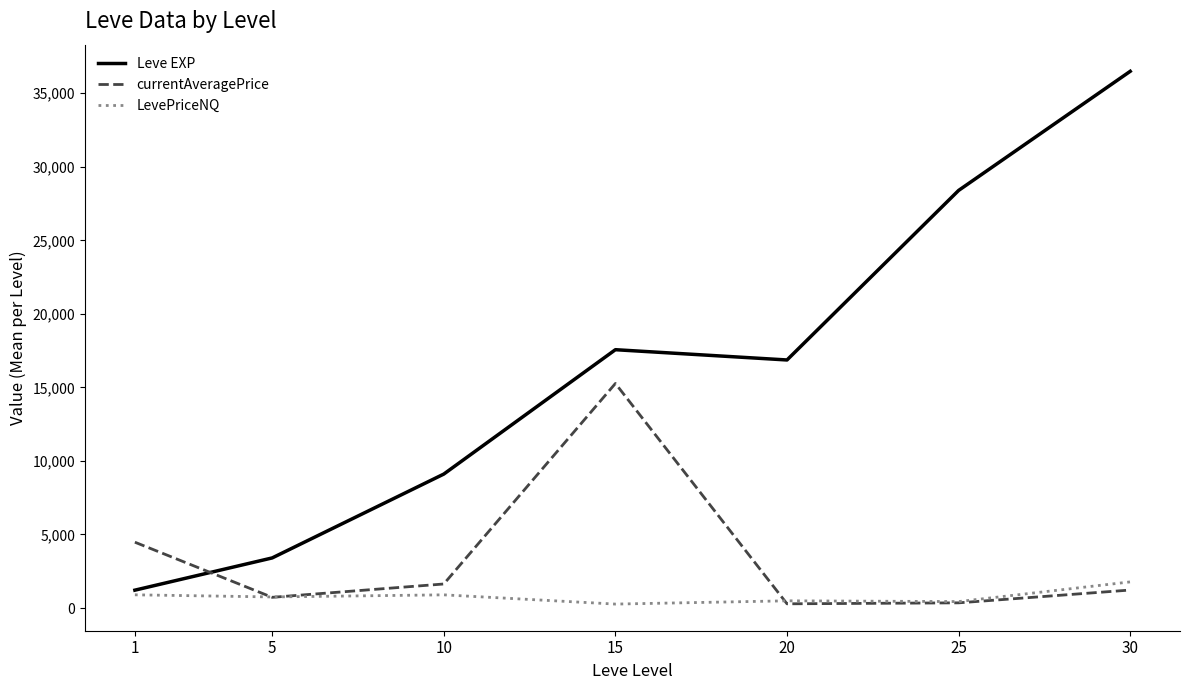

The LevePriceNQ series shows 895.2 at 10. True or false?

True